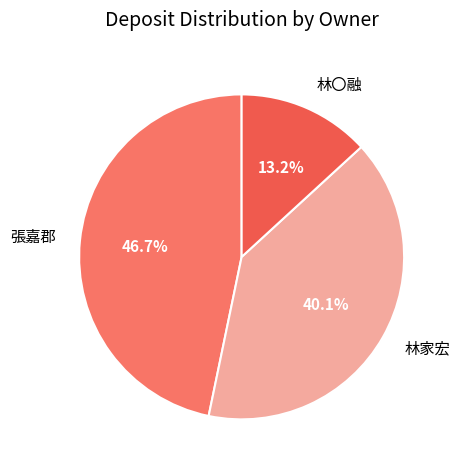

Approximately how many times larger is the value at 林家宏 compared to 張嘉郡?

0.9